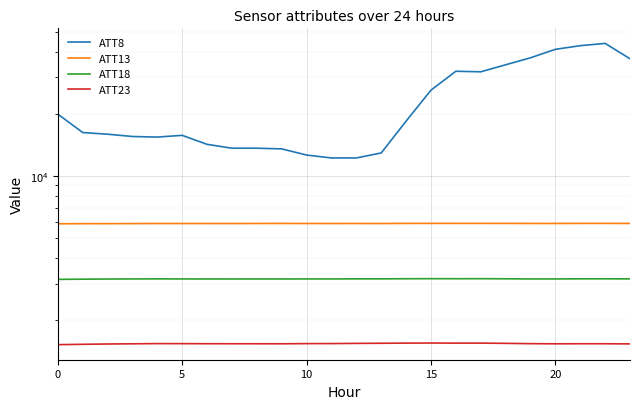

True or false: ATT13 and ATT23 cross at least once.

False